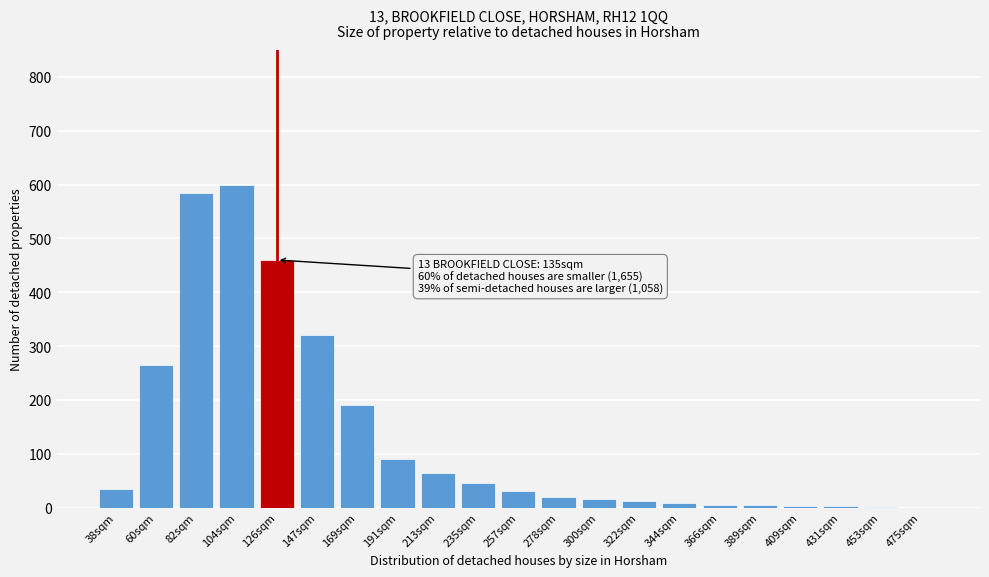

What is the maximum value shown in the chart?

600